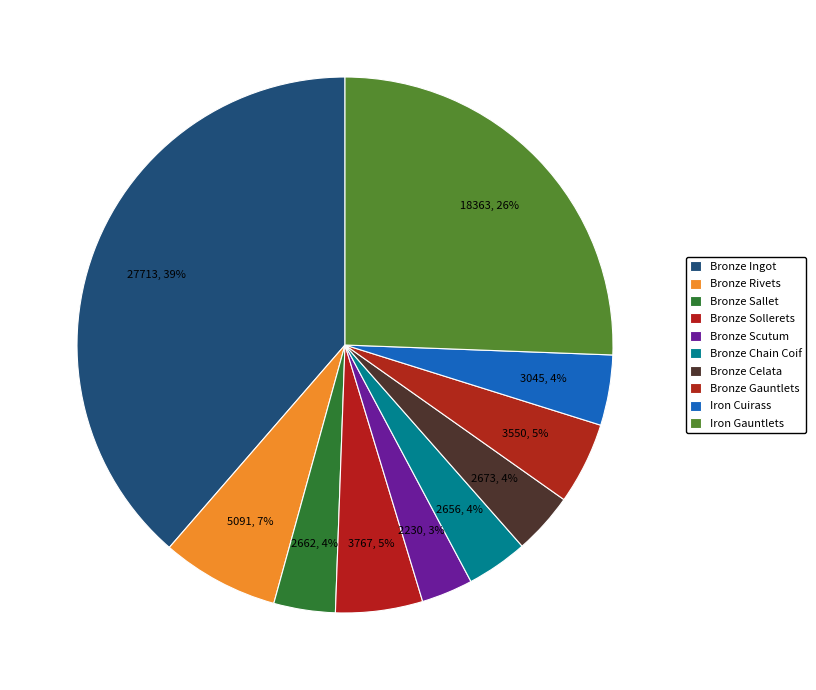

True or false: Bronze Celata accounts for 4% of the total.

True